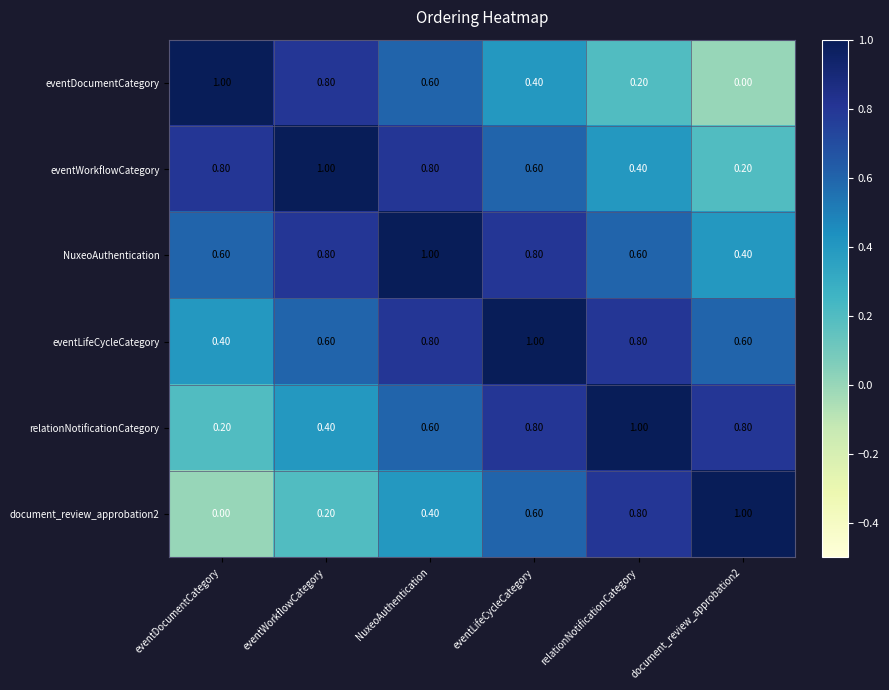

What is the total value across all series at eventDocumentCategory?

3.0